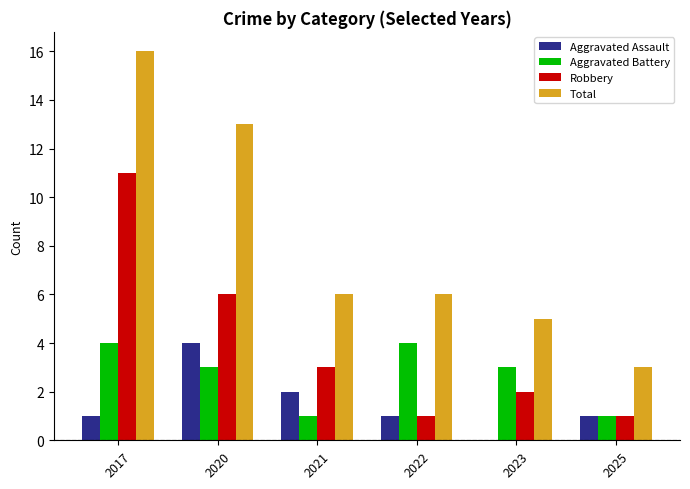

What is the sum of all Aggravated Assault values?

9